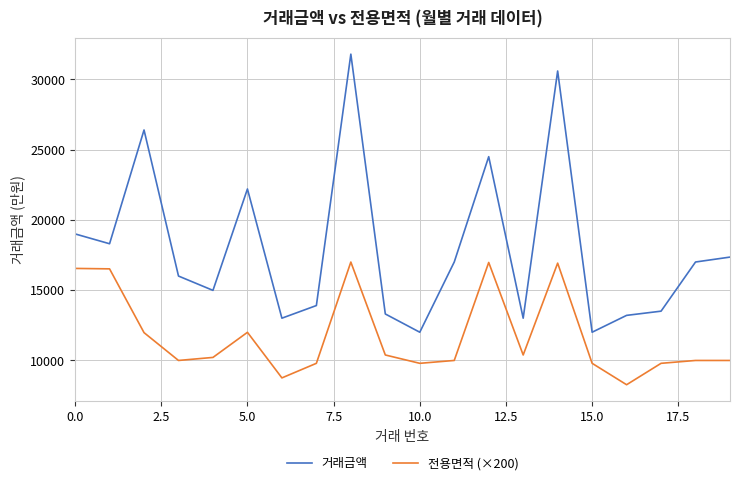

Rank the series by their maximum value, from lowest to highest.

전용면적 (×200), 거래금액